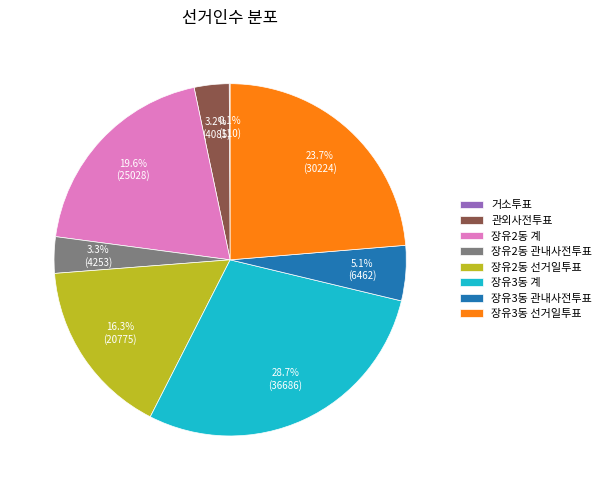

Is 관외사전투표 the majority of the pie?

No